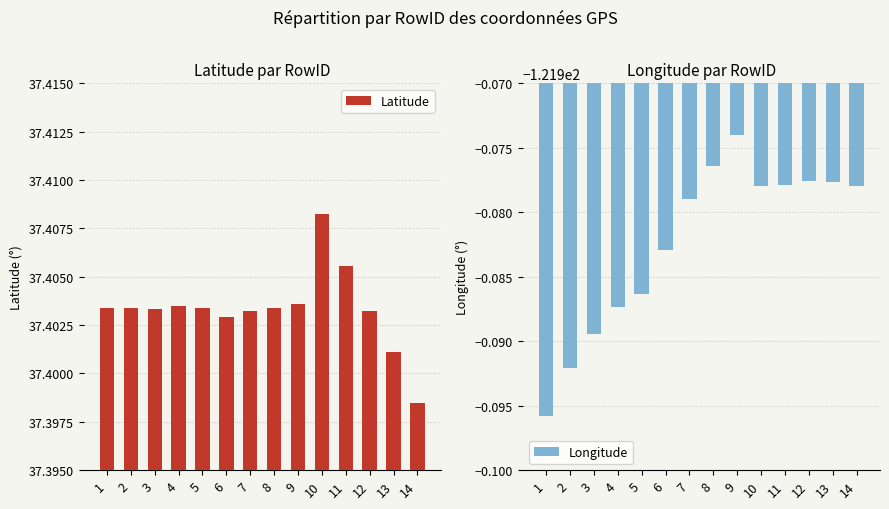

How many data points does each series have?

14